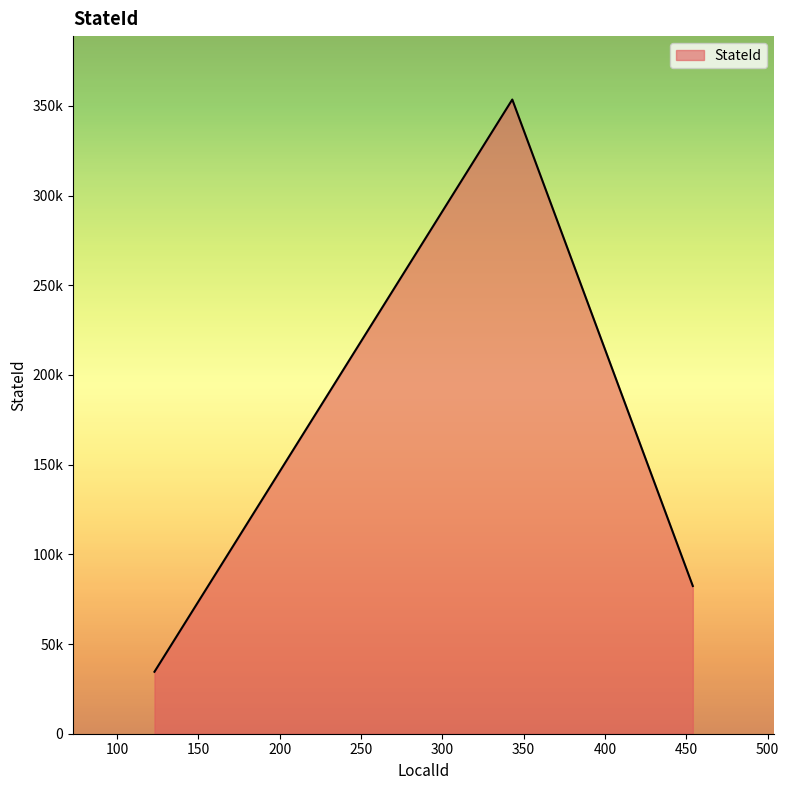

Reading left to right, list all the values displayed in this chart.

123=34535	343=353543	454=82346